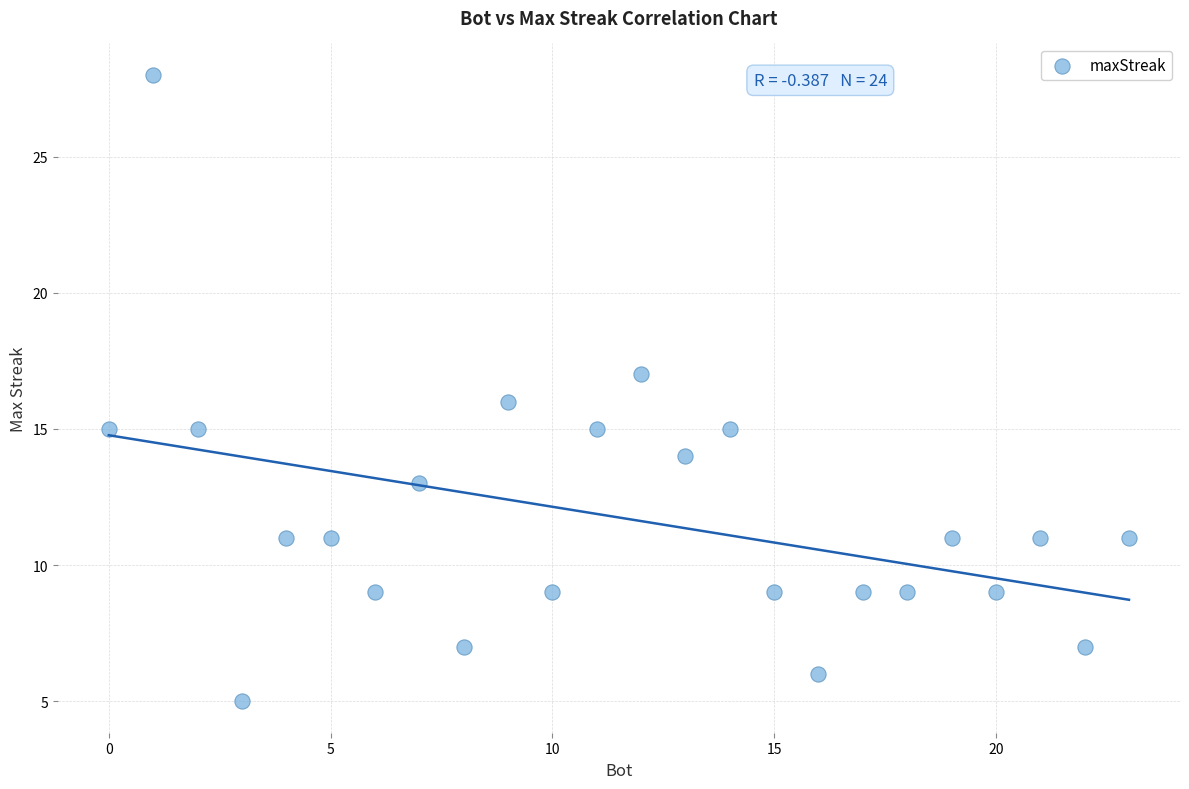

What is the range of X values (max minus min)?

23